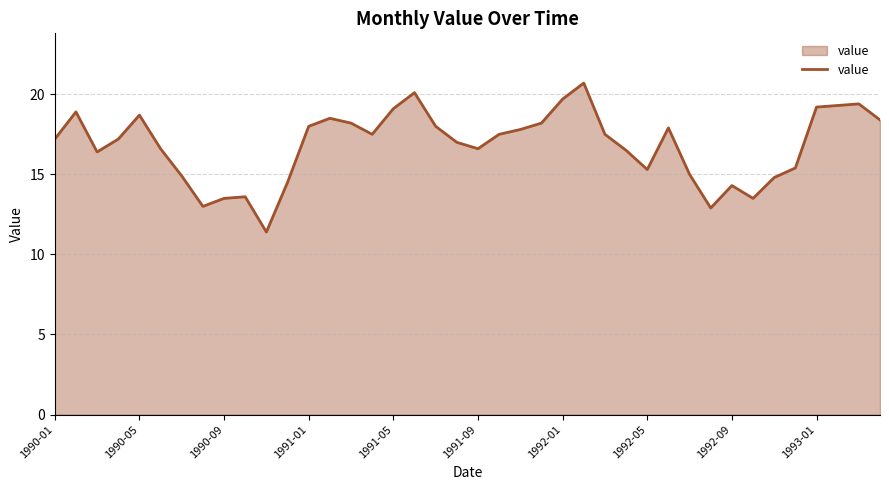

What is the minimum value shown in the chart?

11.4